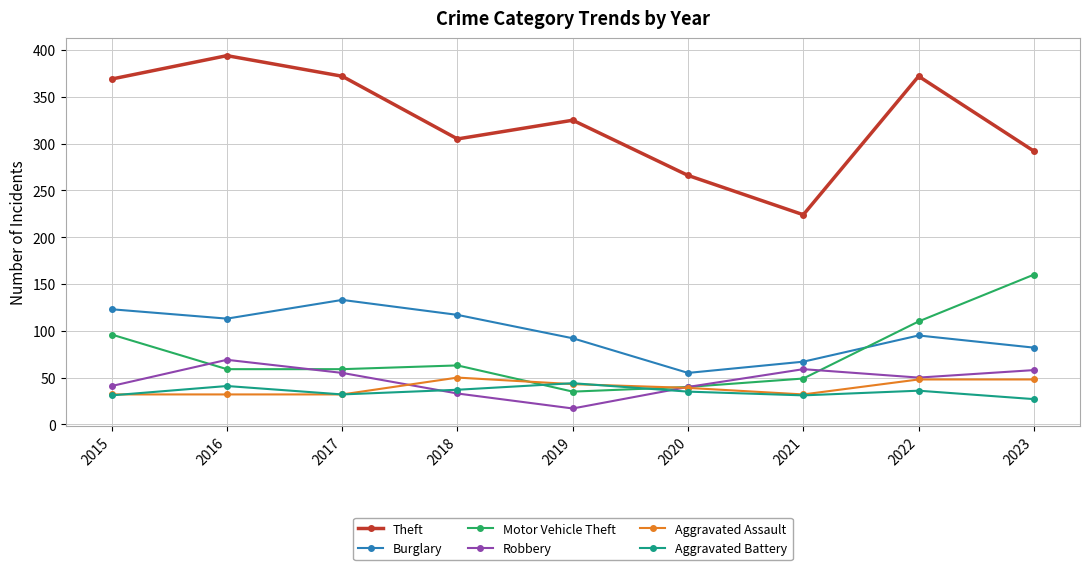

At which category does Robbery reach its first local valley?

2019